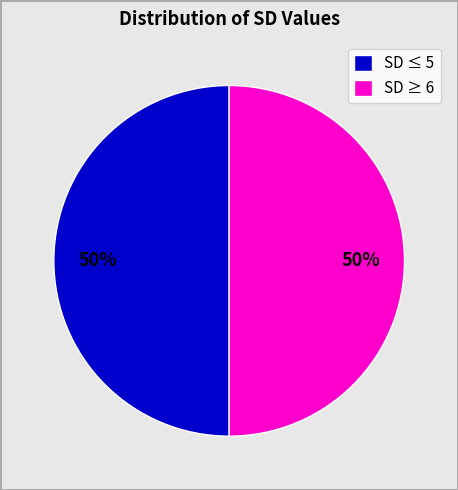

Is the sum of SD ≤ 5 and SD ≥ 6 greater than half?

Yes